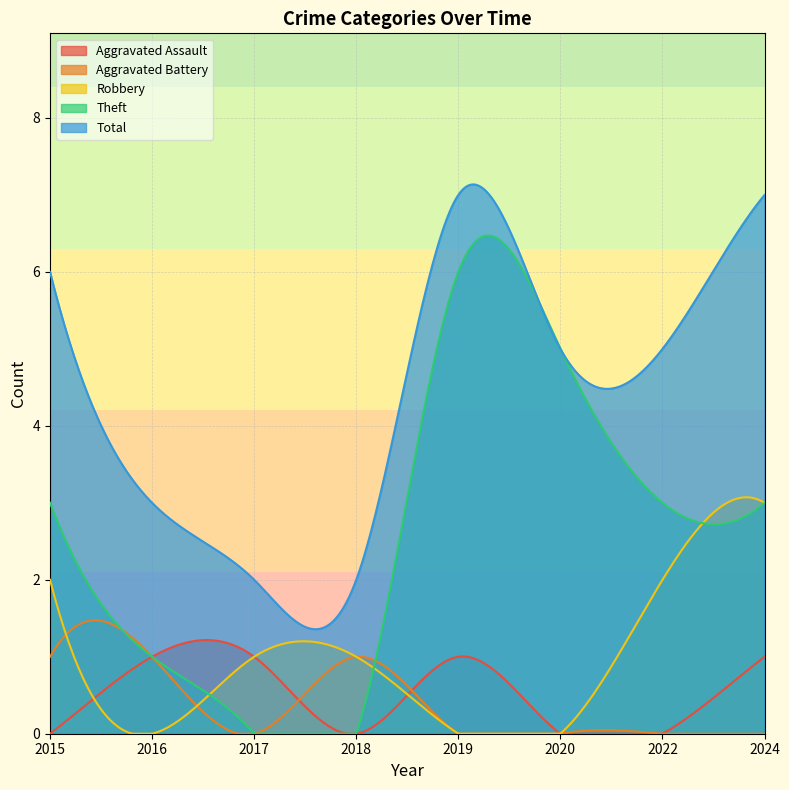

What is the total value across all series at 2017?

4